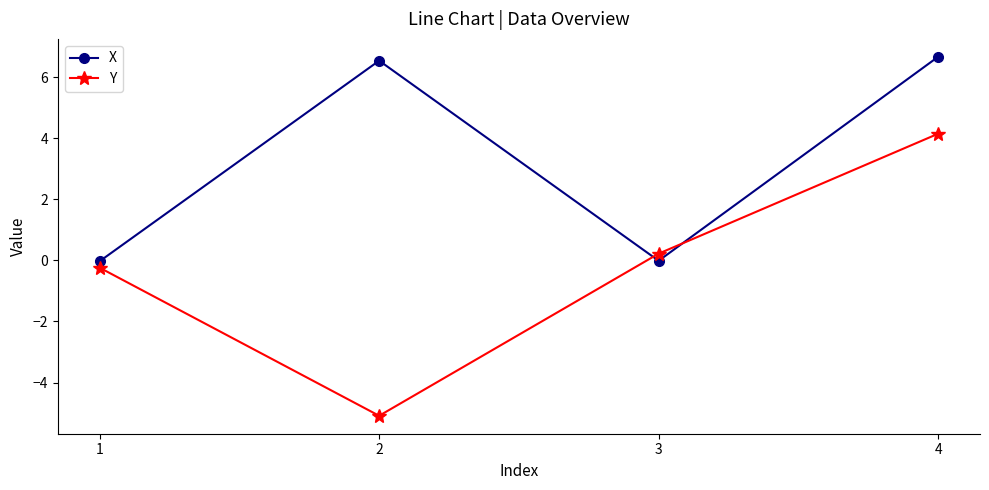

At which label does Y reach its minimum?

2